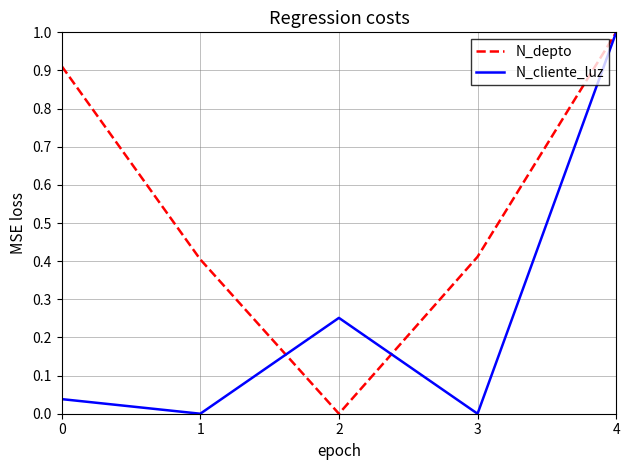

What is the maximum value shown in the chart?

1.0